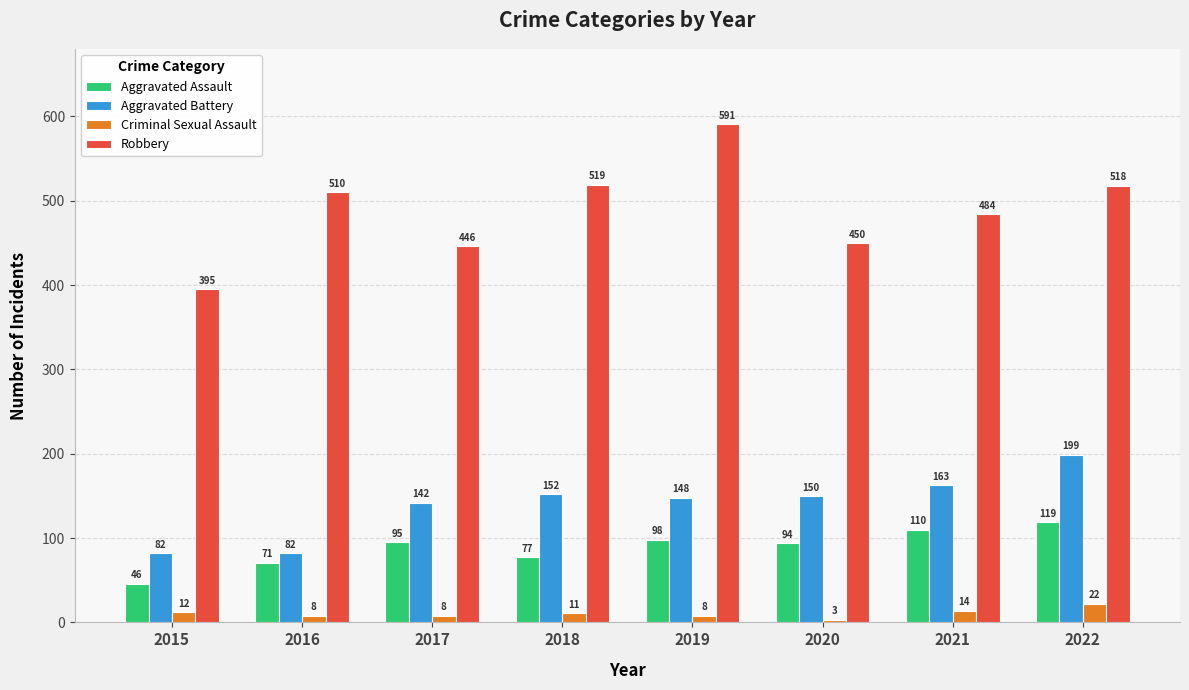

How many bars are there in total?

32